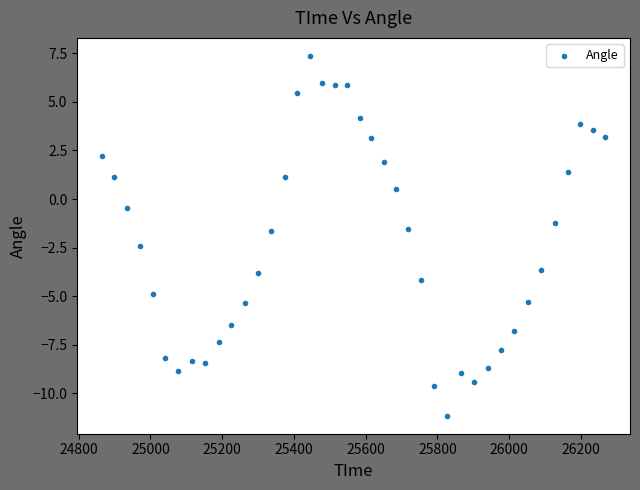

What Y value in the scatter plot is closest to -1?

-1.2